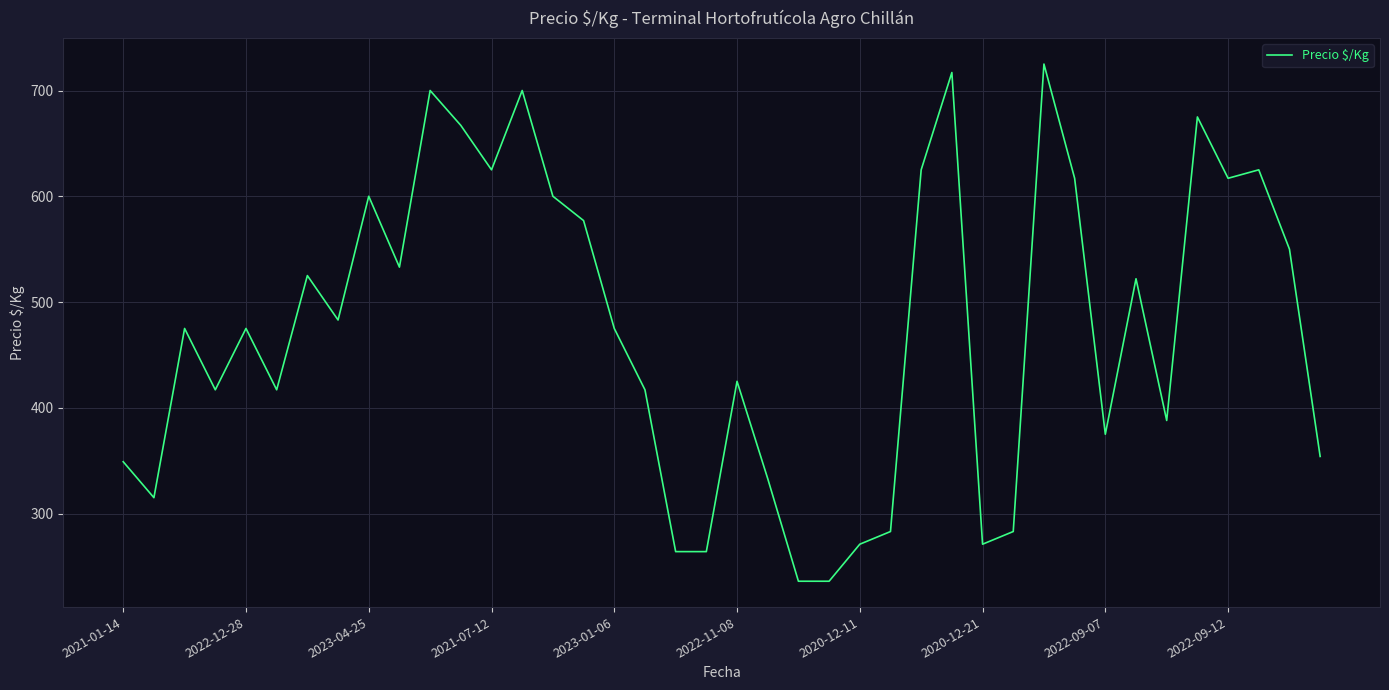

What is the maximum value shown in the chart?

725